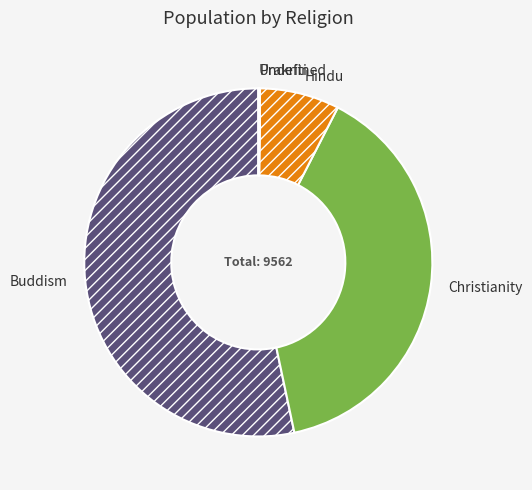

True or false: Hindu accounts for 7% of the total.

True